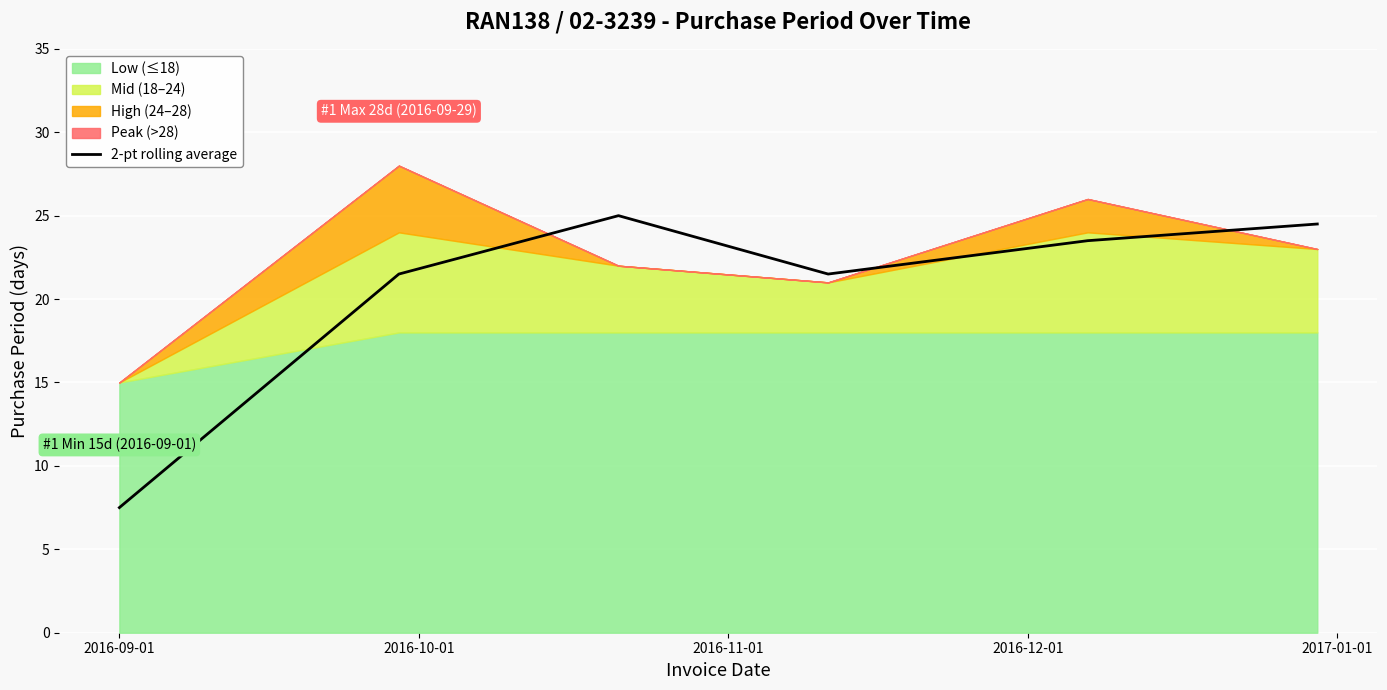

What is the highest value of the 2-pt rolling average series?

25.0